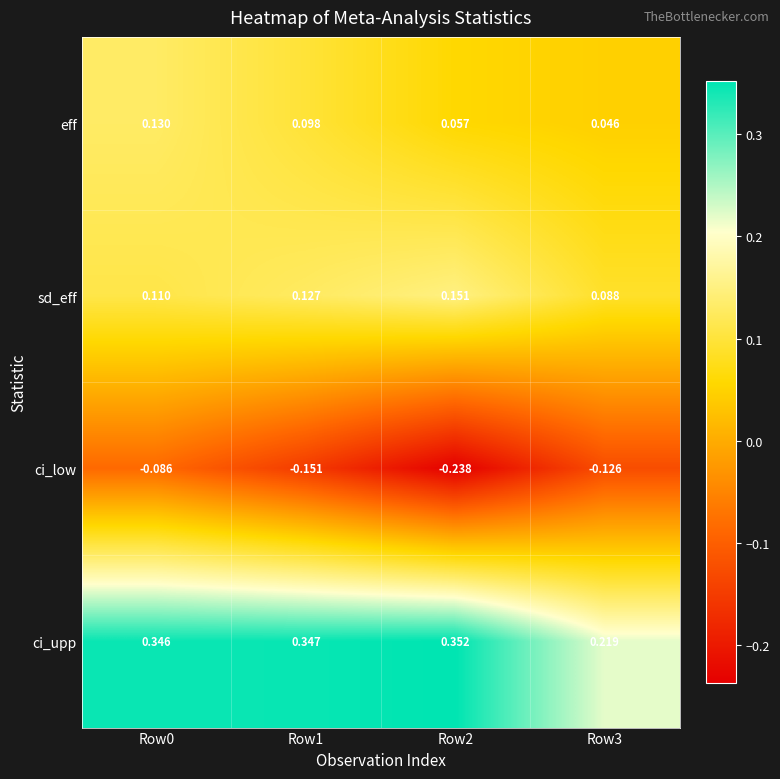

Which series has the largest total across all categories?

ci_upp